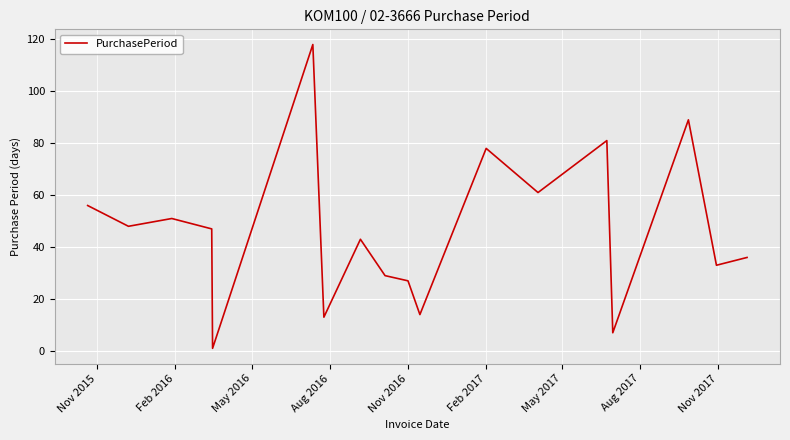

How many lines are shown in the chart?

1